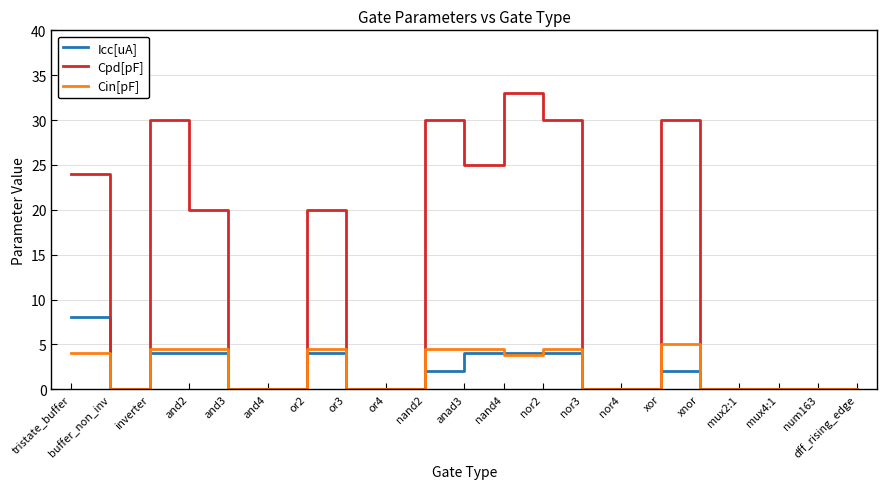

What is the highest value of the Cpd[pF] series?

33.0